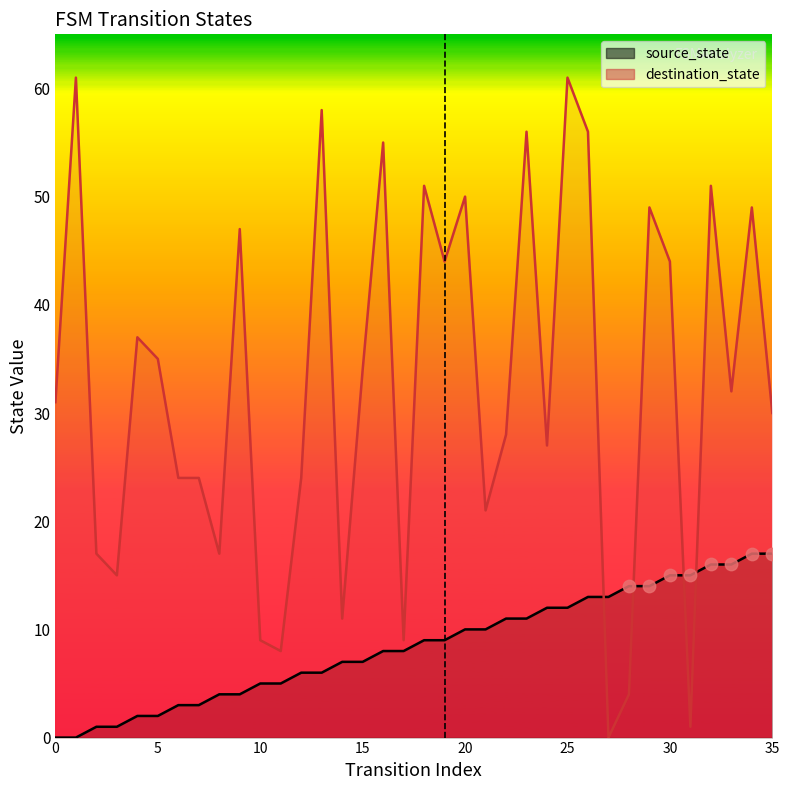

Which series has the widest spread of Y values?

destination_state